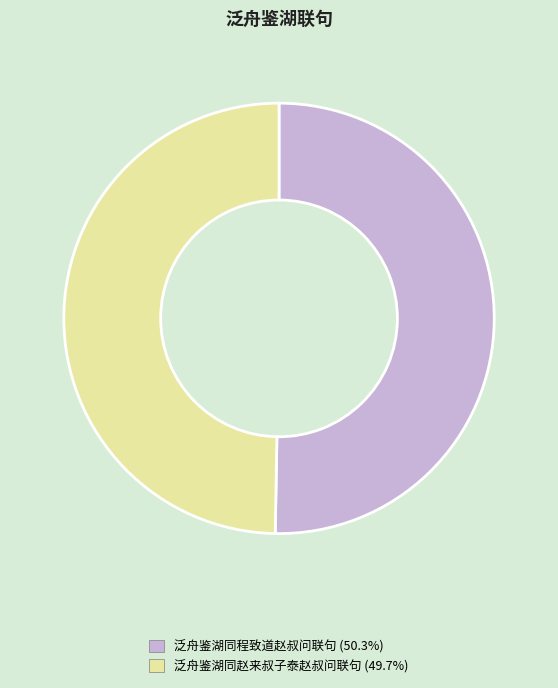

Does 泛舟鉴湖同程致道赵叔问联句 account for over 50% of the chart?

Yes